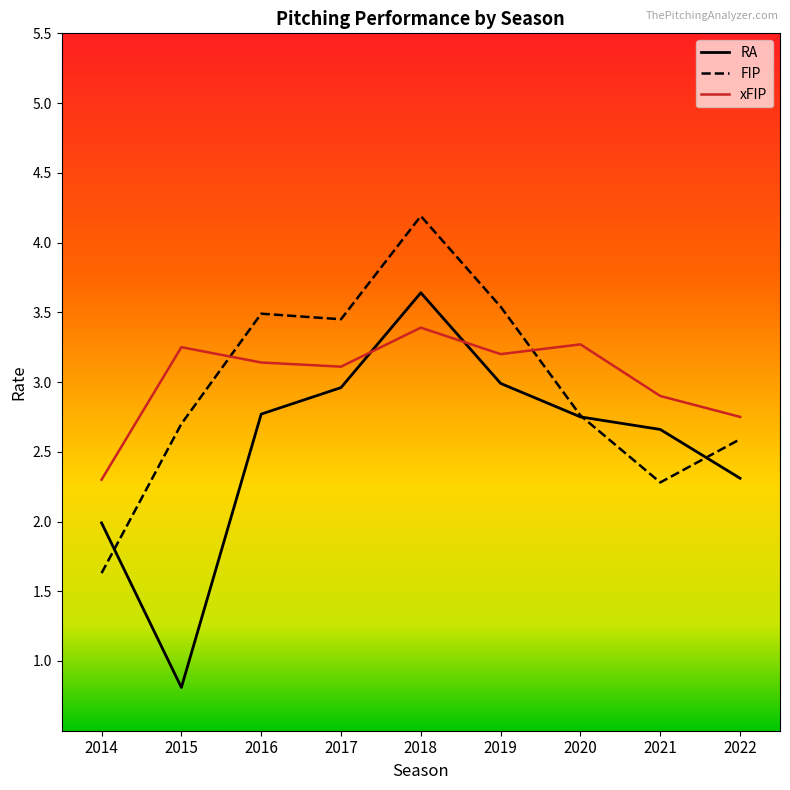

Where do RA and xFIP first cross each other?

2017 and 2018